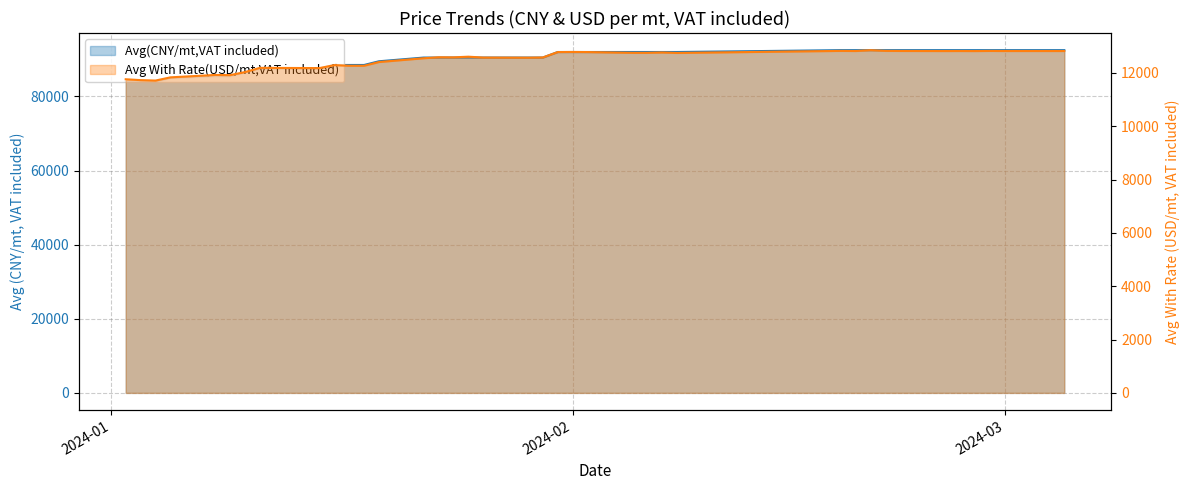

Which category has the highest value across all series?

2024-02-19